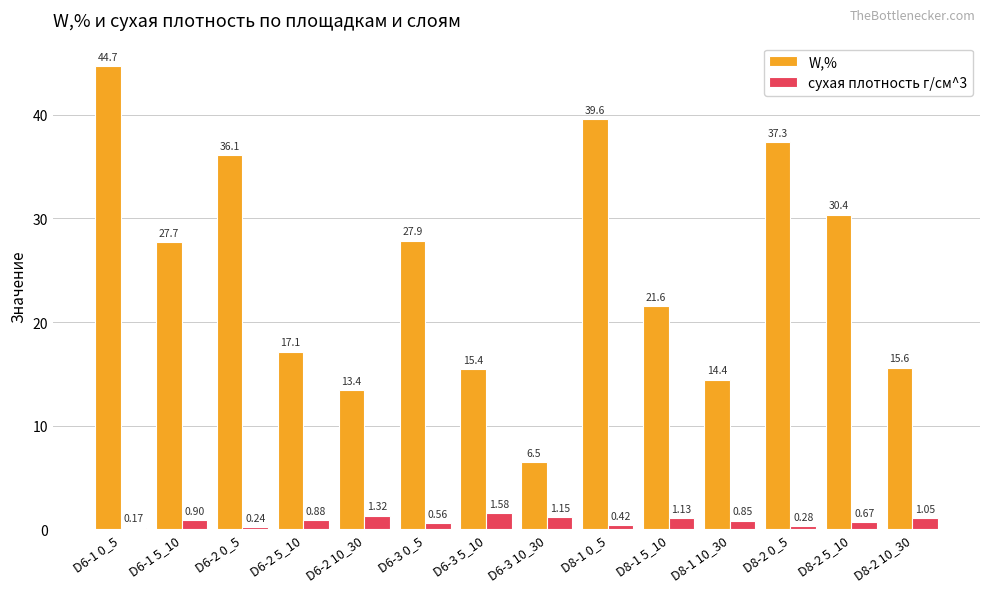

At how many categories does at least one series exceed 24?

7